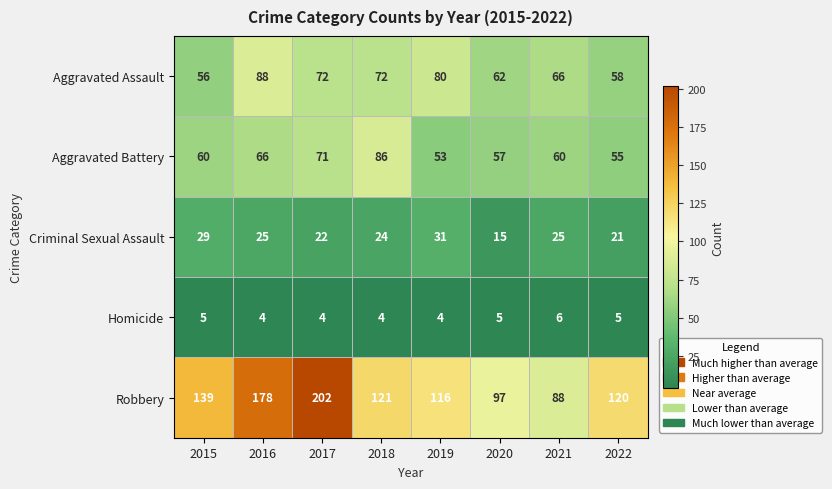

What is the maximum value shown in the chart?

202